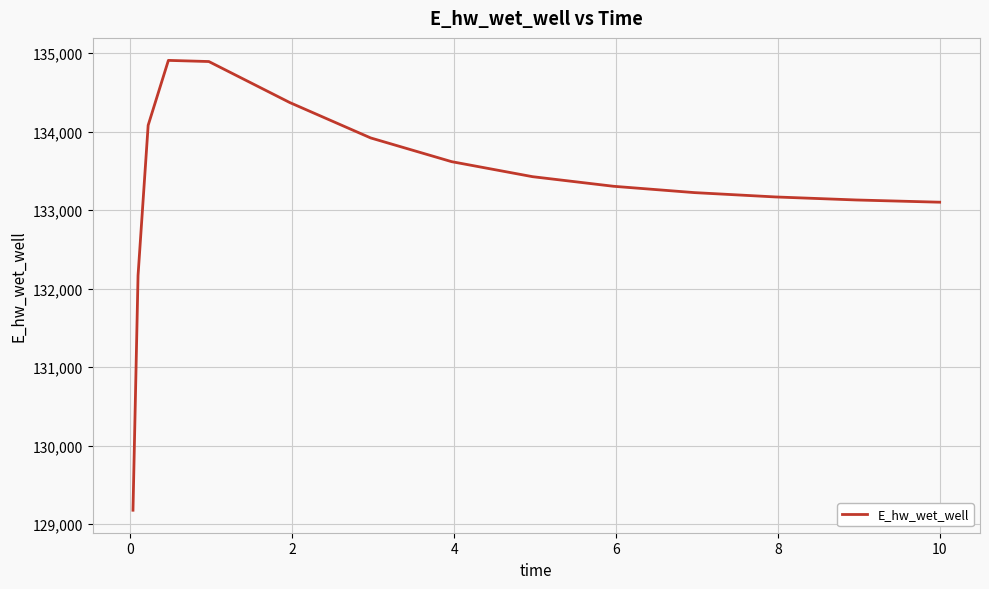

What is the smallest value displayed?

129175.1